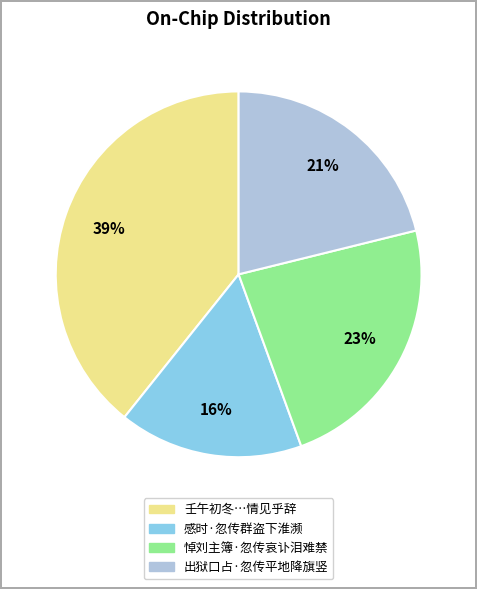

Is there a majority slice in this chart?

No